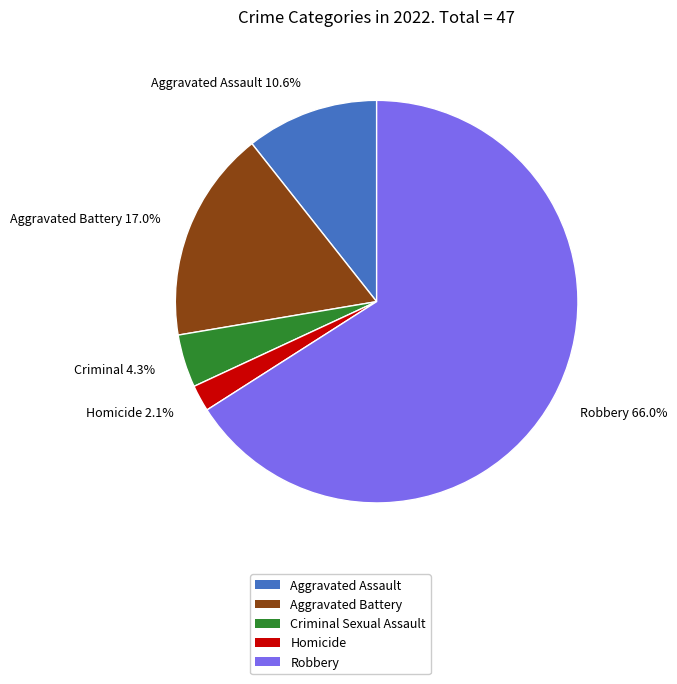

Is it true that Aggravated Battery is 8% of the pie?

False